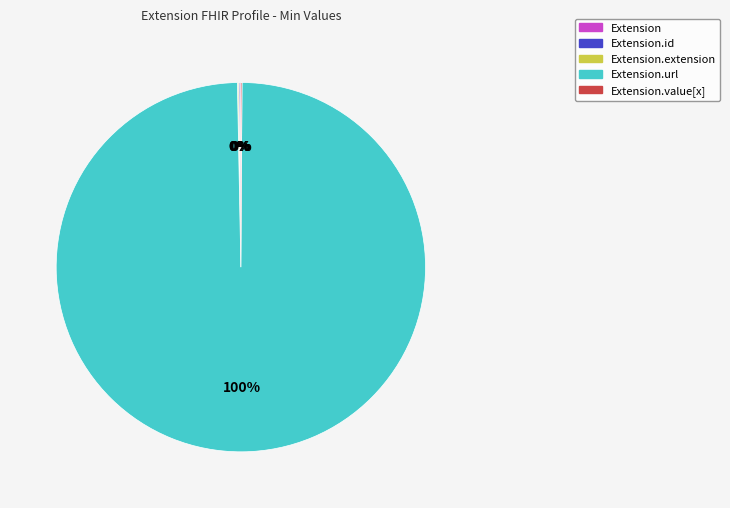

To the nearest percent, what is the average slice percentage?

20%